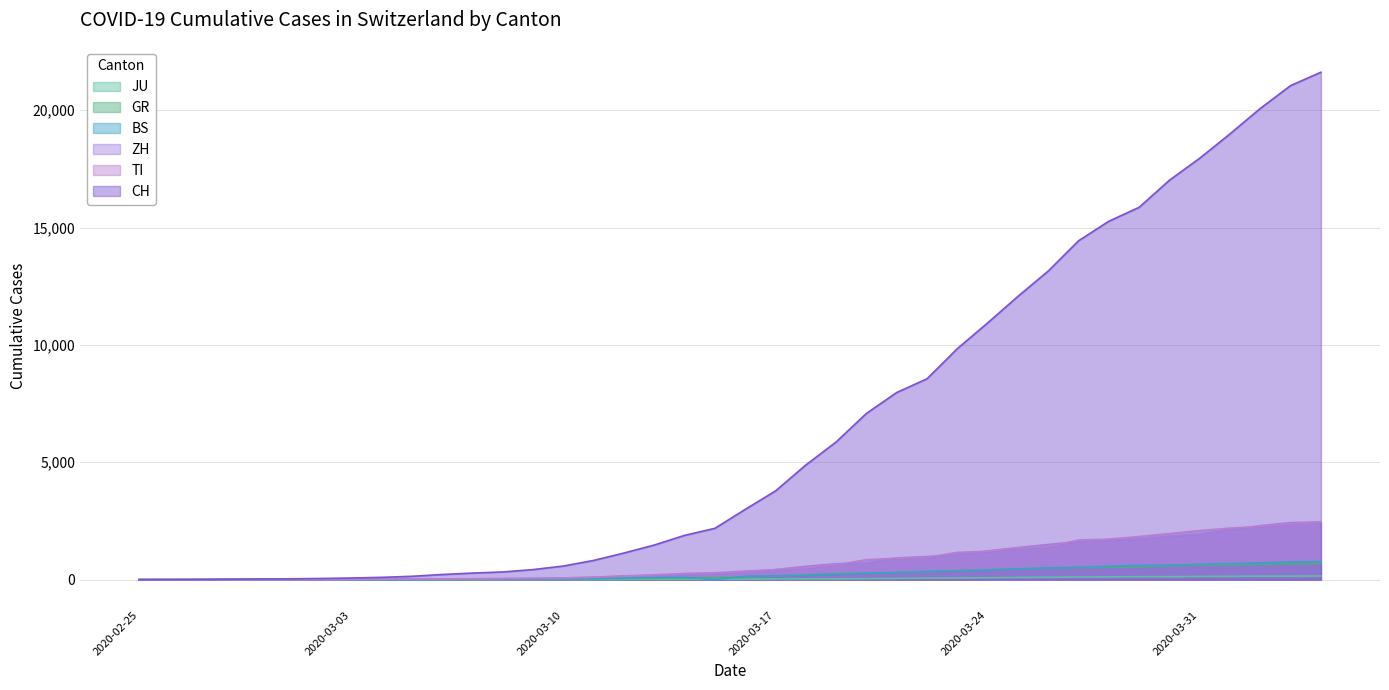

List the labels in order of GR value, largest first.

2020-04-04, 2020-04-03, 2020-04-02, 2020-04-01, 2020-03-31, 2020-03-30, 2020-03-29, 2020-03-28, 2020-03-27, 2020-03-26, 2020-03-25, 2020-03-24, 2020-03-23, 2020-03-22, 2020-03-21, 2020-03-20, 2020-03-19, 2020-03-18, 2020-03-17, 2020-03-16, 2020-03-15, 2020-03-14, 2020-03-13, 2020-03-12, 2020-03-11, 2020-03-10, 2020-03-09, 2020-03-08, 2020-03-07, 2020-03-06, 2020-03-05, 2020-03-04, 2020-03-01, 2020-03-03, 2020-03-02, 2020-02-28, 2020-02-29, 2020-02-26, 2020-02-27, 2020-02-25